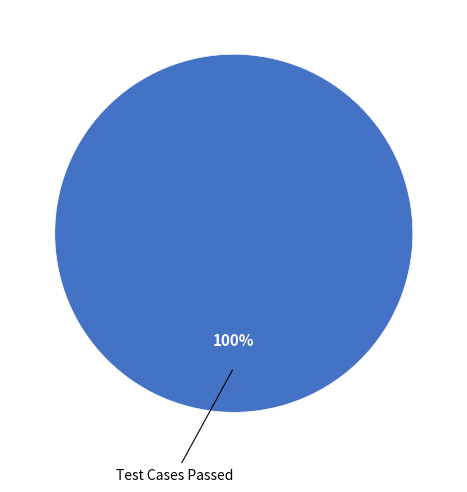

Is there any slice that represents more than half of the pie?

Yes